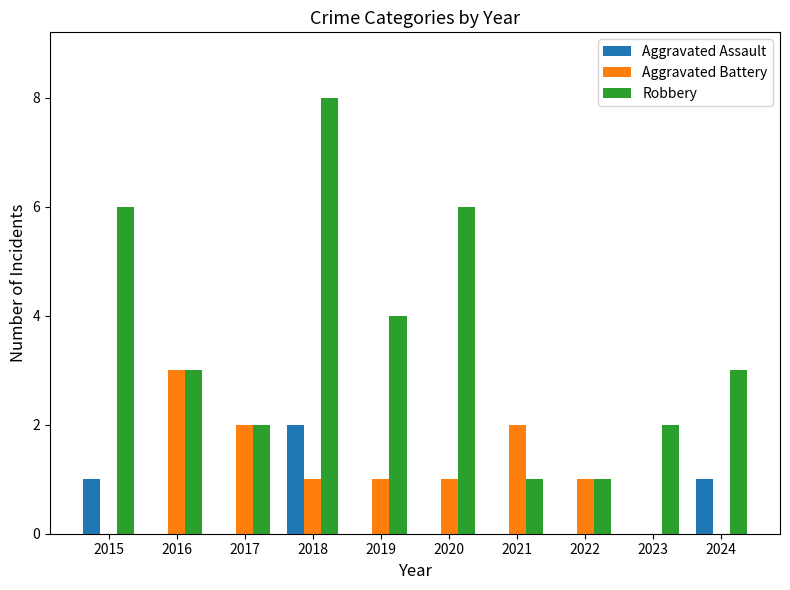

Which series changed the most between 2019 and 2021?

Robbery